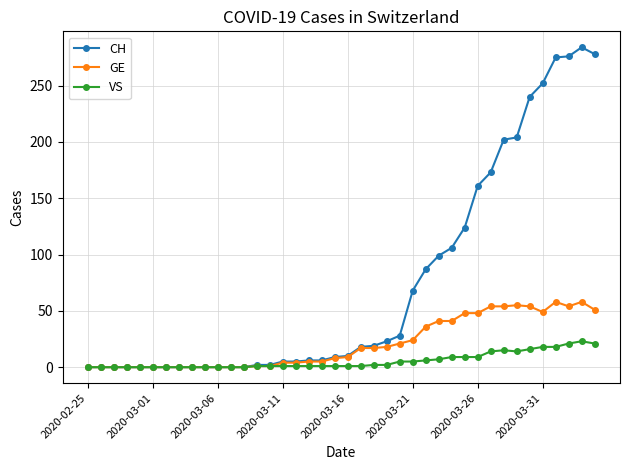

True or false: CH has more than 0 interior local peaks.

True